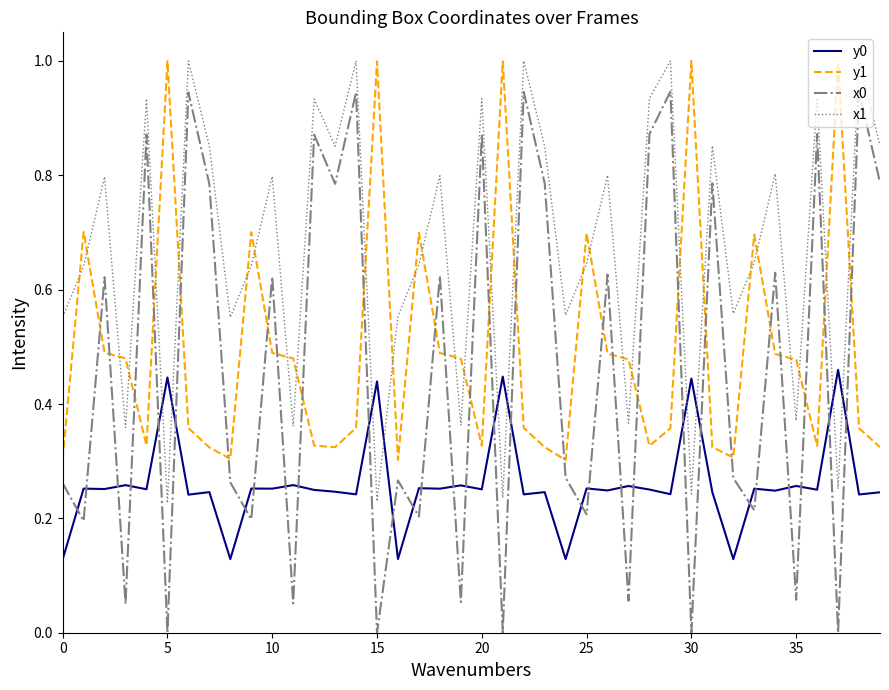

Does the chart display data point markers on the line(s)?

No